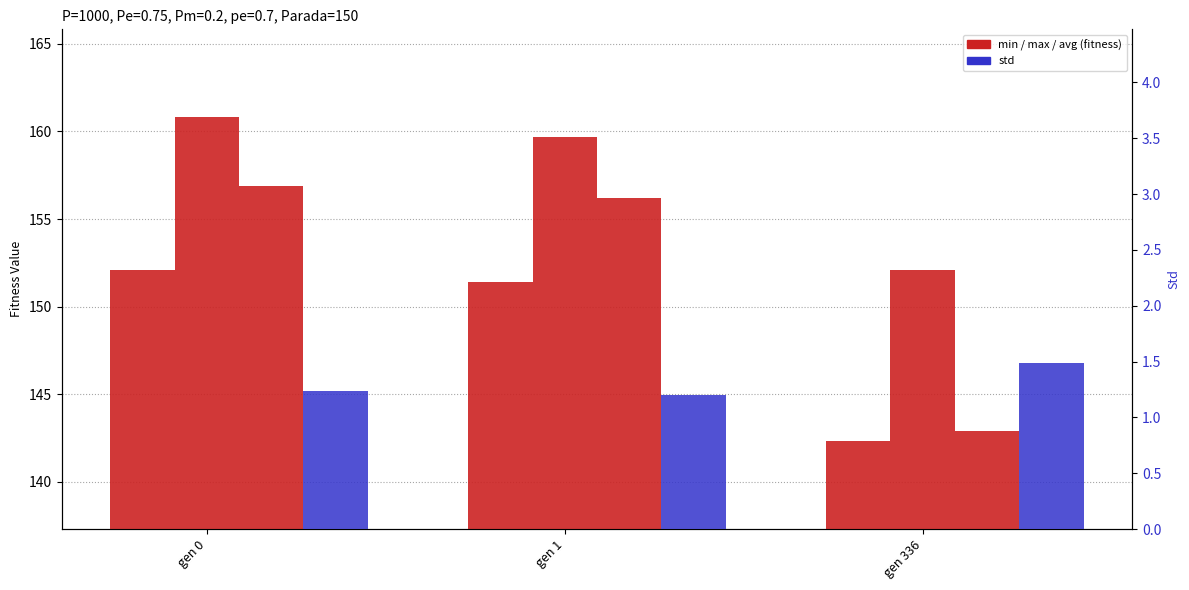

Reading left to right, extract all data points from this chart.

min: gen 0=152.1	gen 1=151.4	gen 336=142.3
max: gen 0=160.8	gen 1=159.7	gen 336=152.1
avg: gen 0=156.9	gen 1=156.2	gen 336=142.9
std: gen 0=1.2	gen 1=1.2	gen 336=1.5